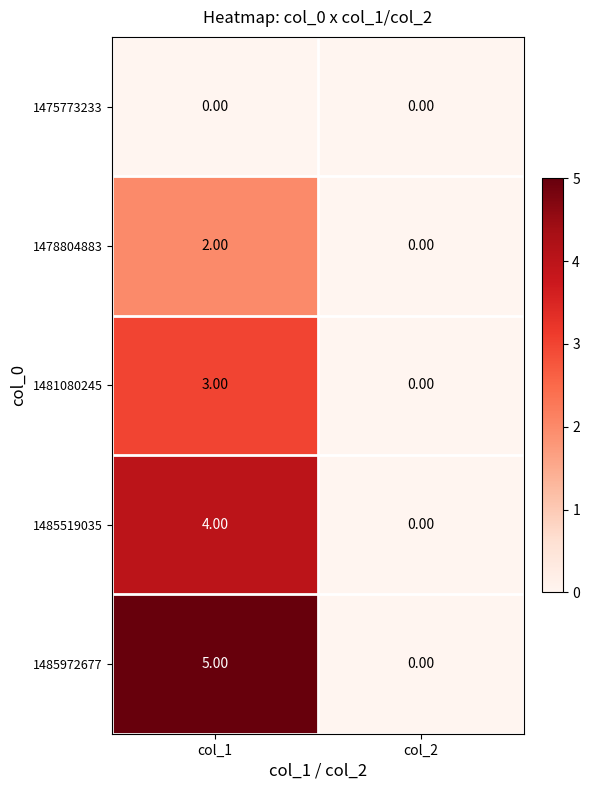

What is the sum of the 1481080245 values at col_1 and col_2?

3